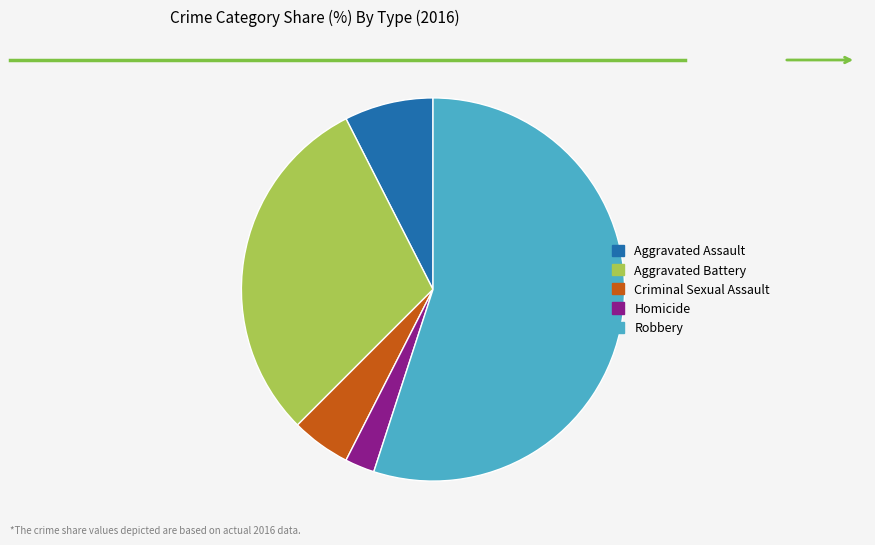

Between Aggravated Assault and Homicide, which is larger?

Aggravated Assault